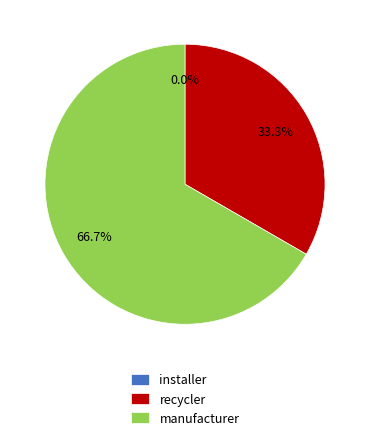

To the nearest percent, what portion does recycler represent?

33%